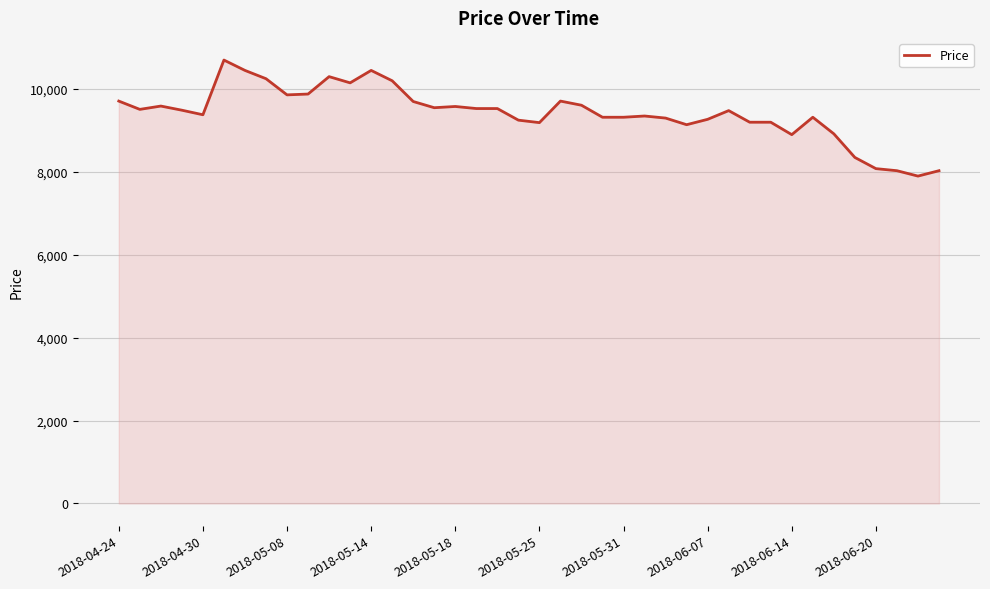

What is the difference between the maximum and minimum values?

2800